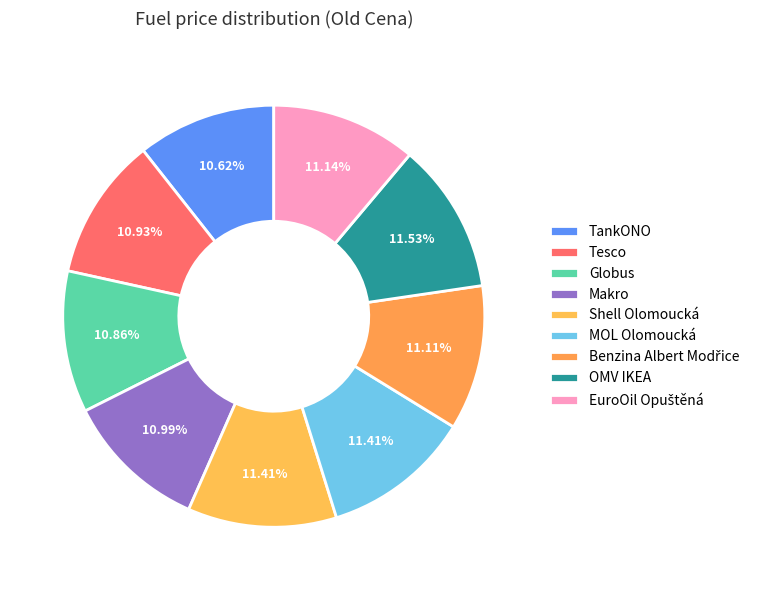

Is the sum of Makro and Tesco greater than half?

No